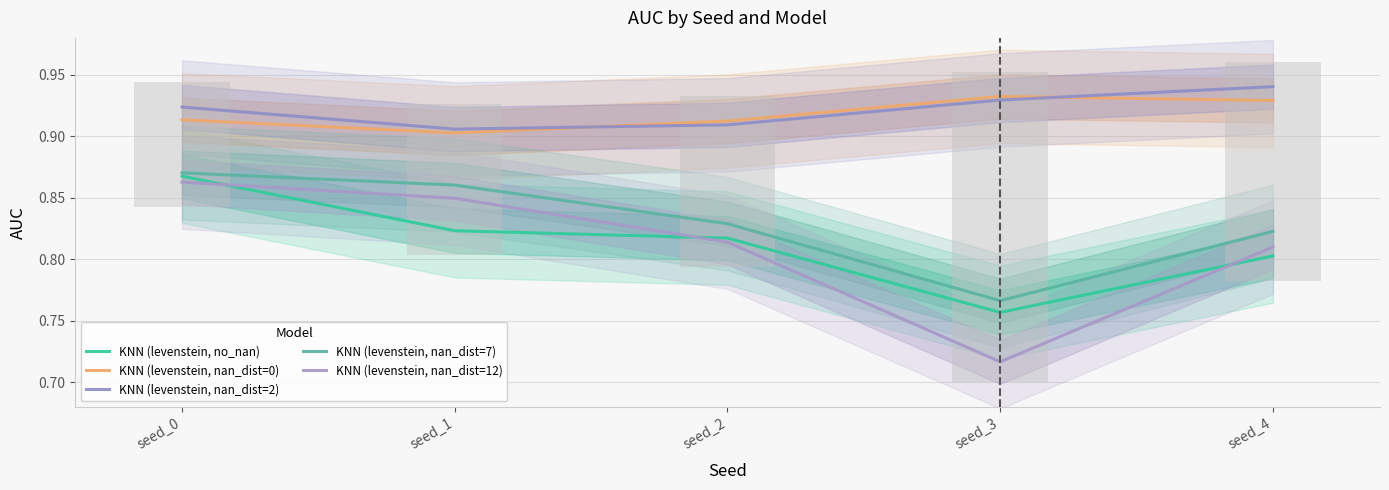

Which label corresponds to the smallest value in the chart?

seed_3